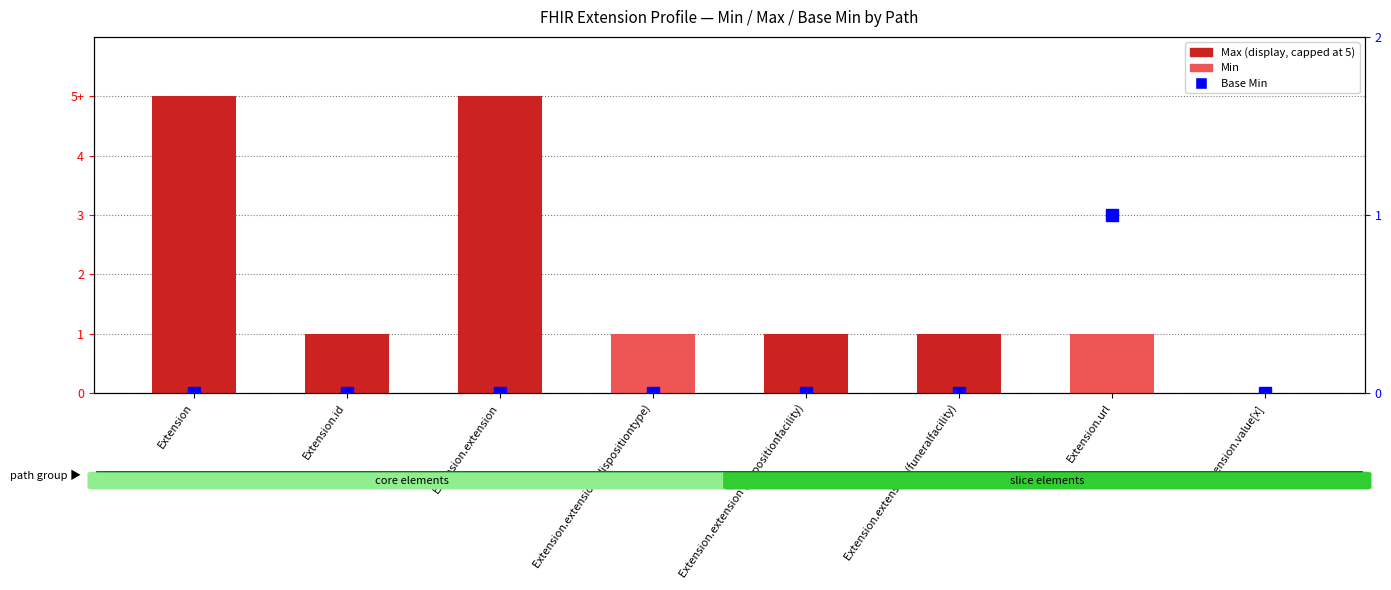

At which label is Max (capped) closest to 2?

Extension.id